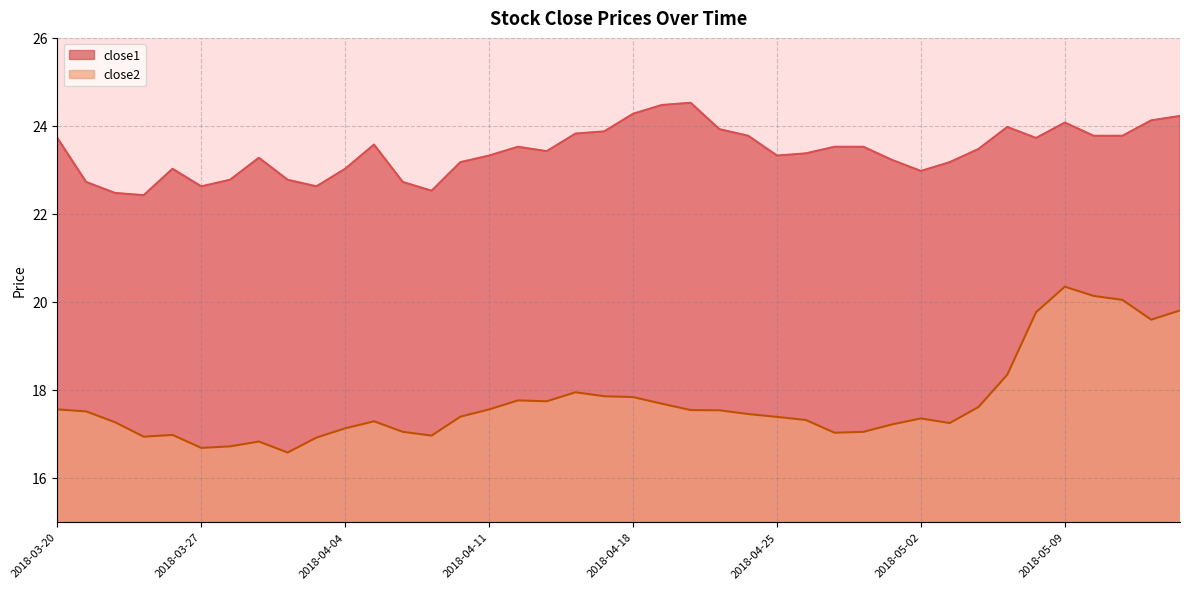

True or false: close1 has a value of 8.9 at 2018-05-04.

False